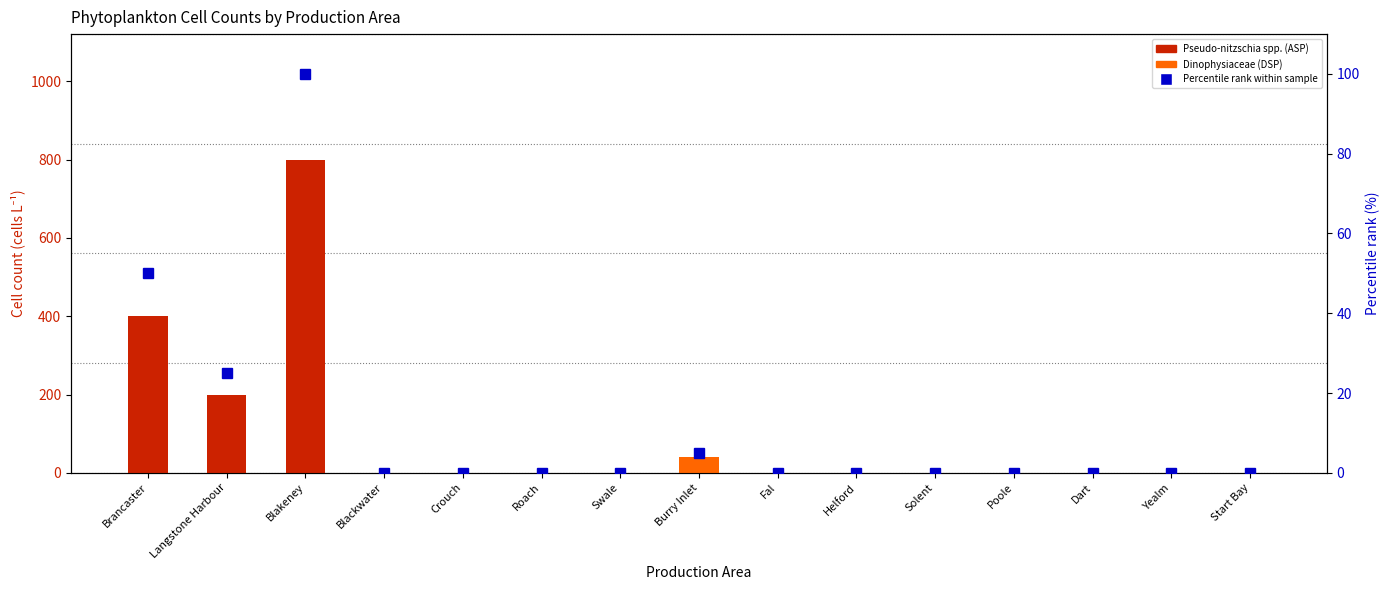

What is the total value across all series at Brancaster?

450